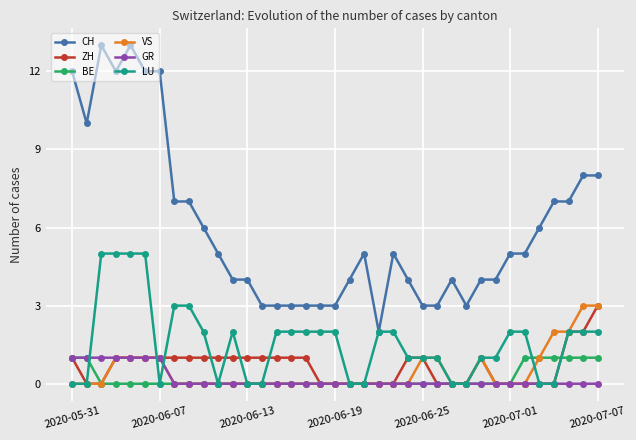

Which series has the largest range (max minus min)?

CH